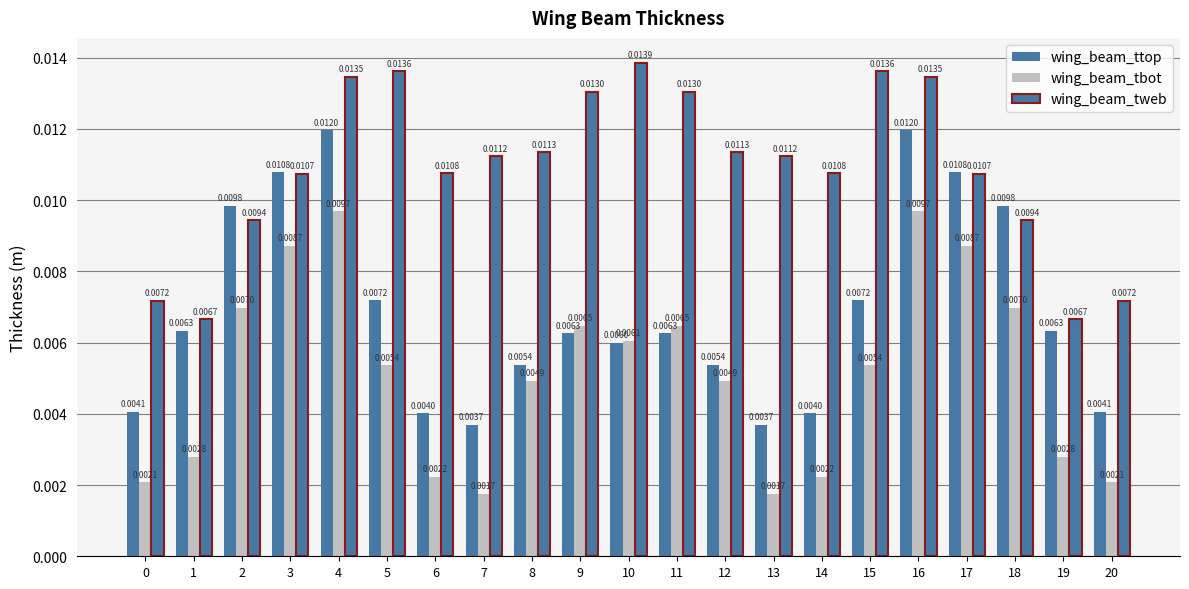

The wing_beam_ttop series shows 0.0 at 4. True or false?

True